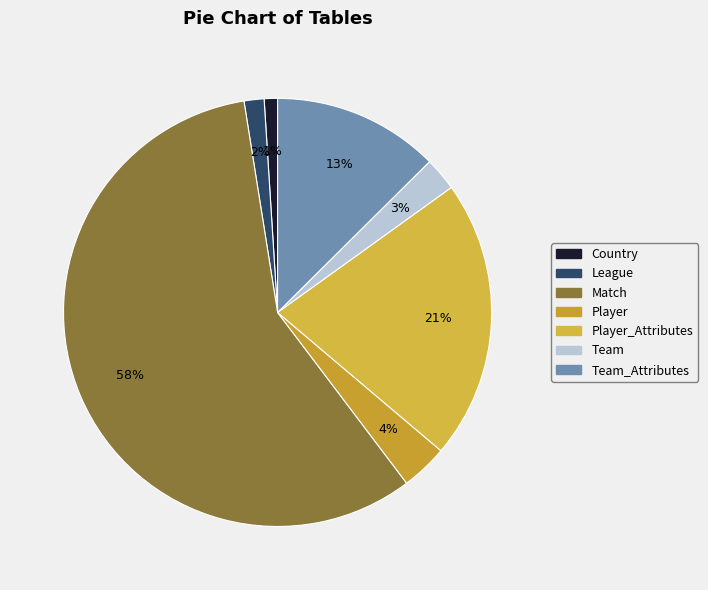

To the nearest percent, what percentage of the pie is Team?

3%